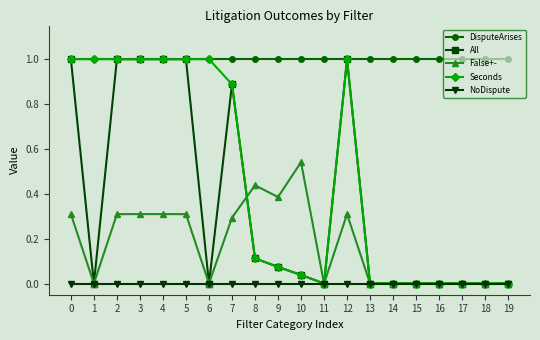

Which series has the largest total across all categories?

DisputeArises